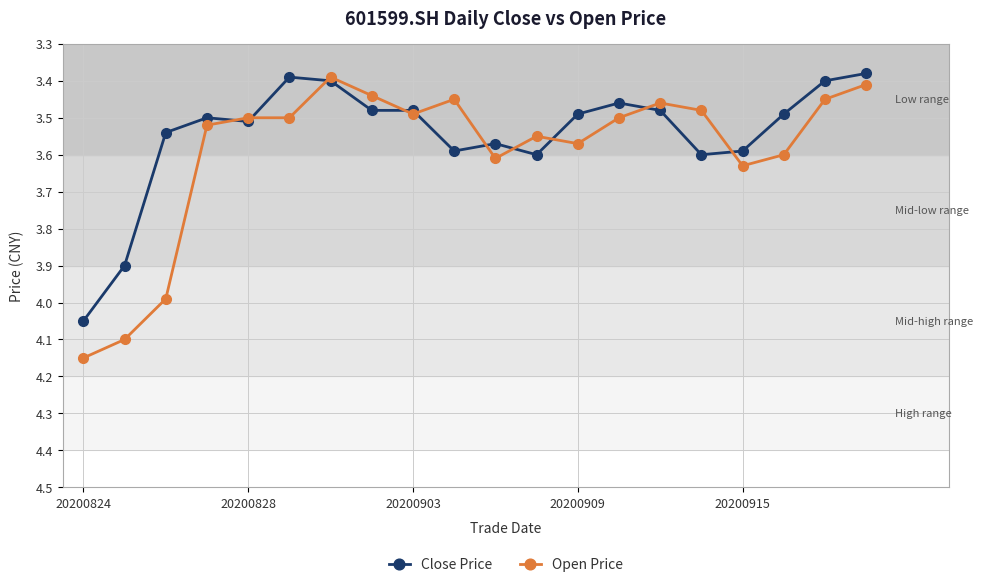

Rank the series by their average value, from lowest to highest.

Close Price, Open Price